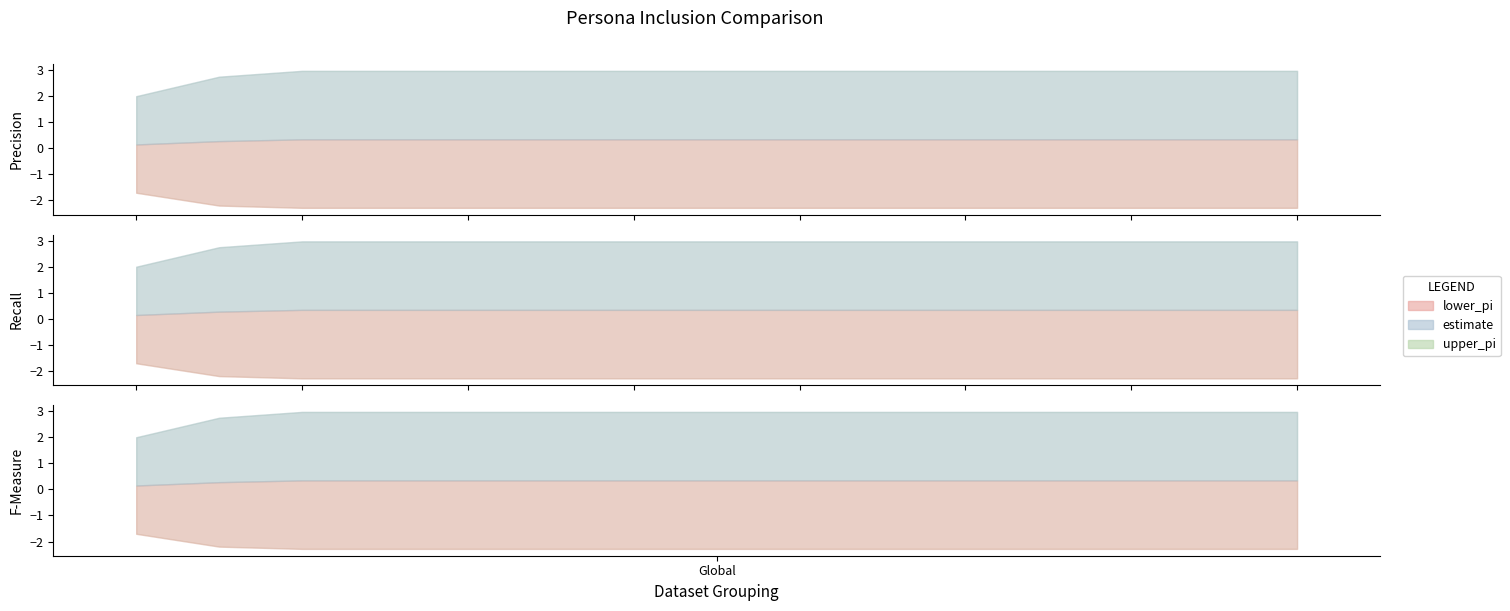

True or false: estimate has a value of 0.2 at 527.

False